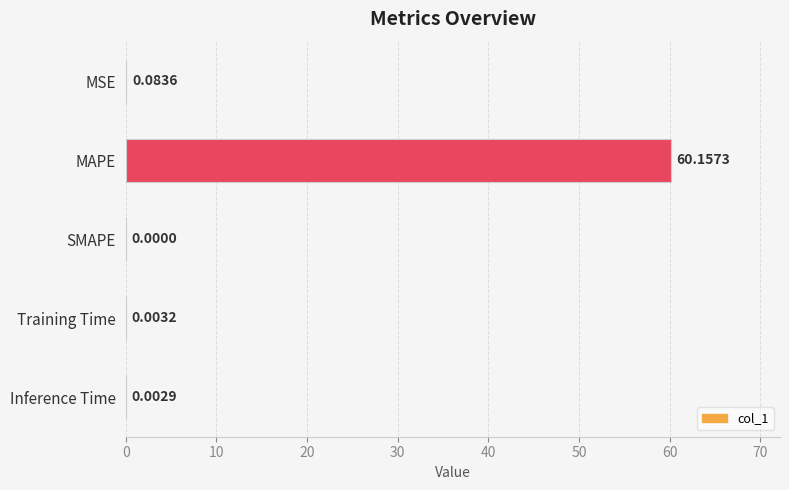

Which label corresponds to the largest value in the chart?

MAPE